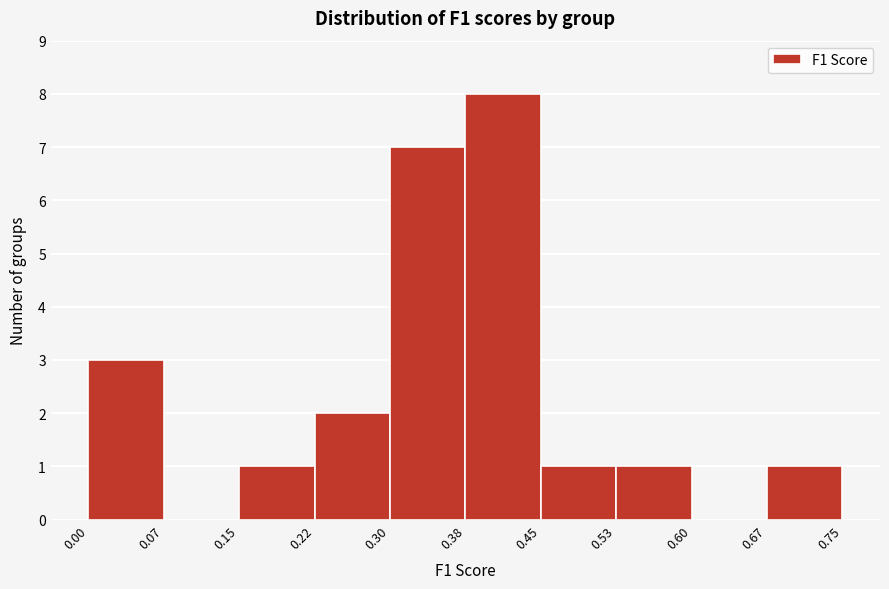

What is the height of the bar covering 0.15 to 0.22 on the x-axis? The values are not printed on the chart, so give them approximately, as read against the axis.

1